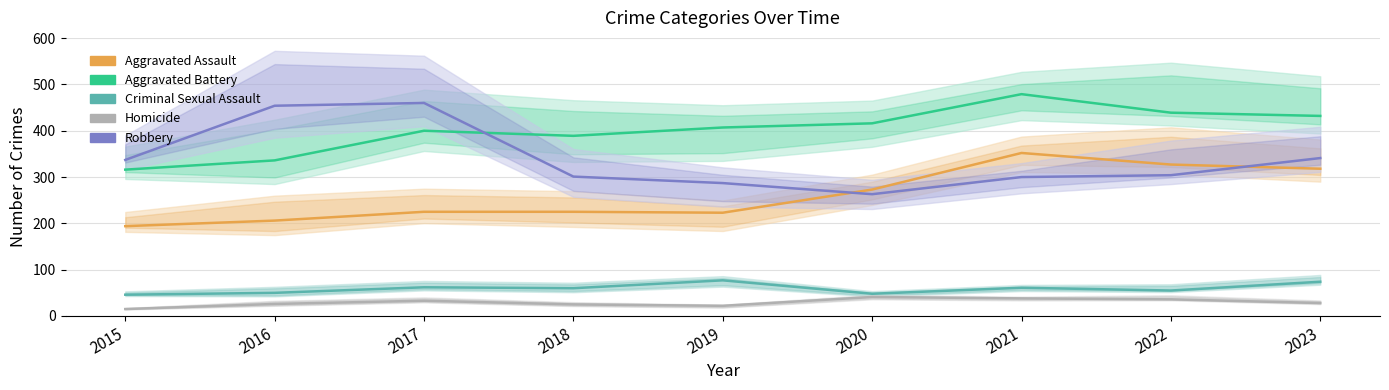

At how many categories does at least one series exceed 192?

9